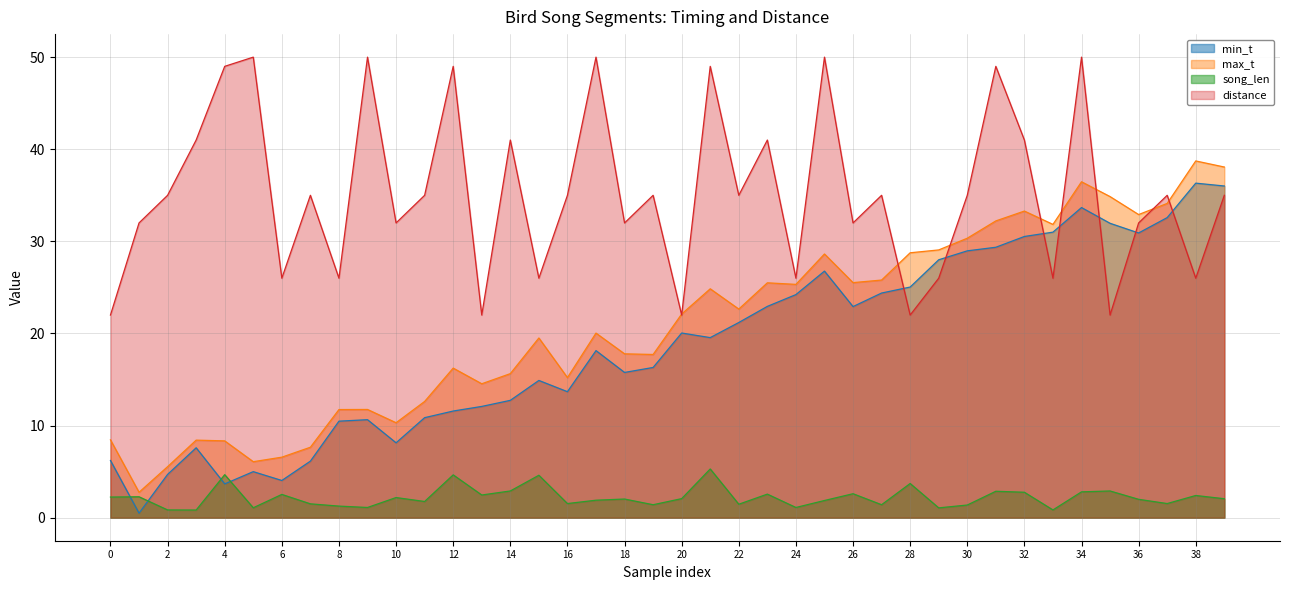

What is the value of the distance point at the 29th from the left?

22.0